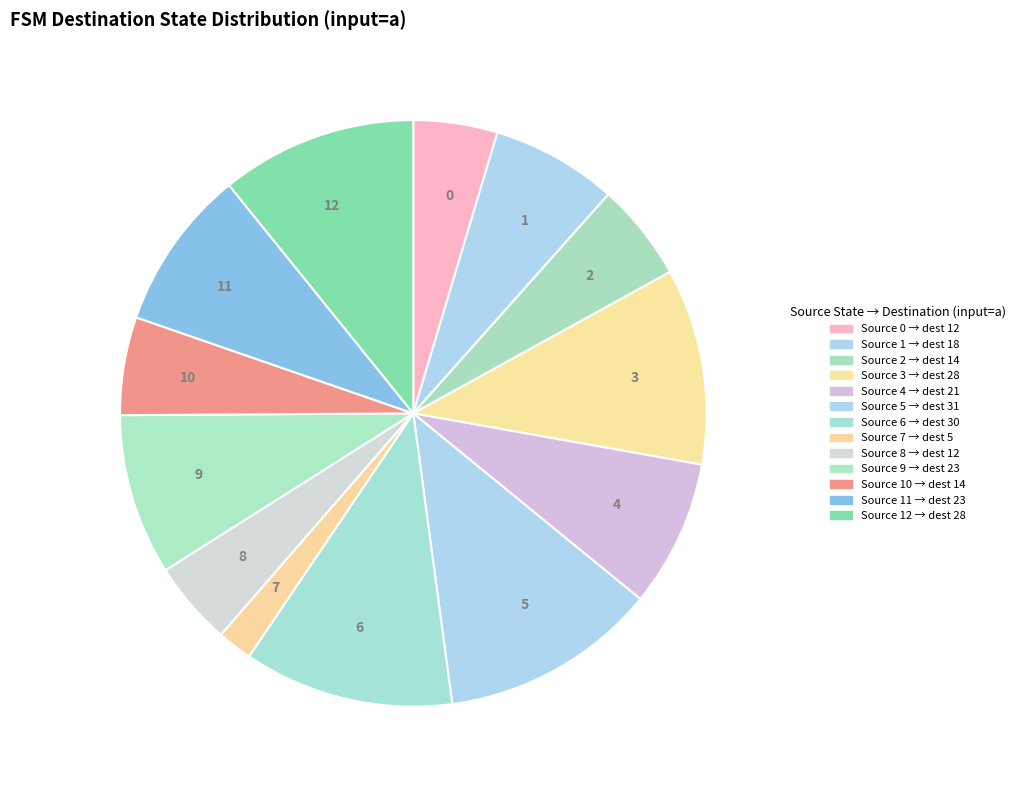

Which slice is the smallest?

7